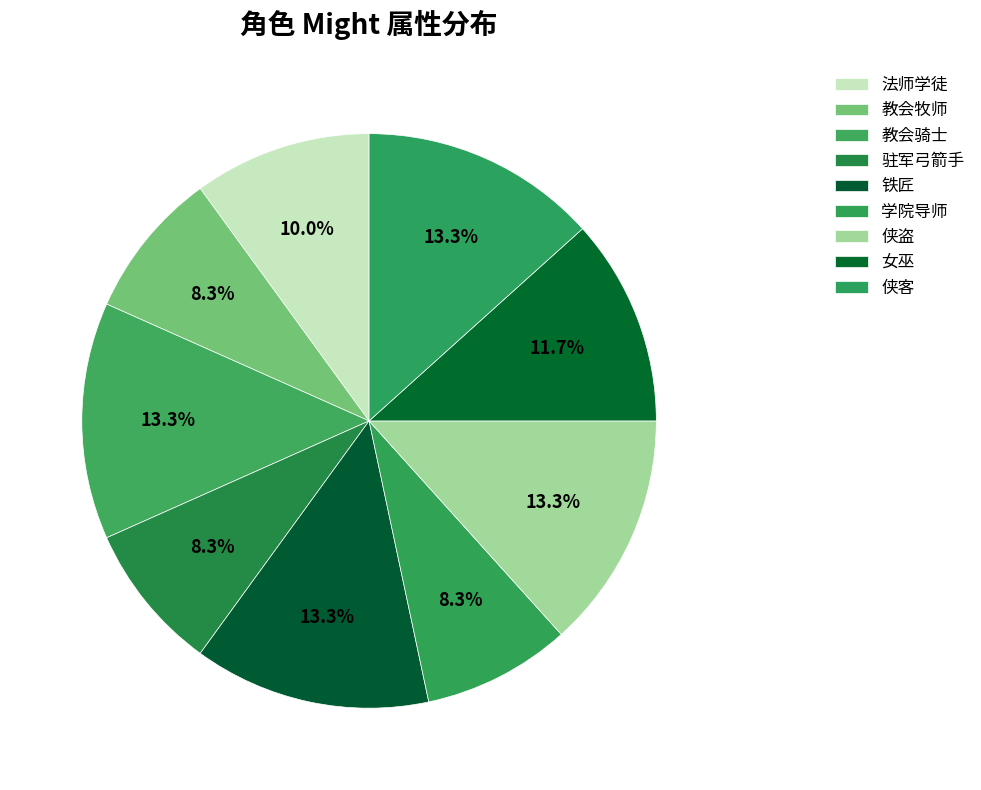

Count the number of slices in the pie.

9